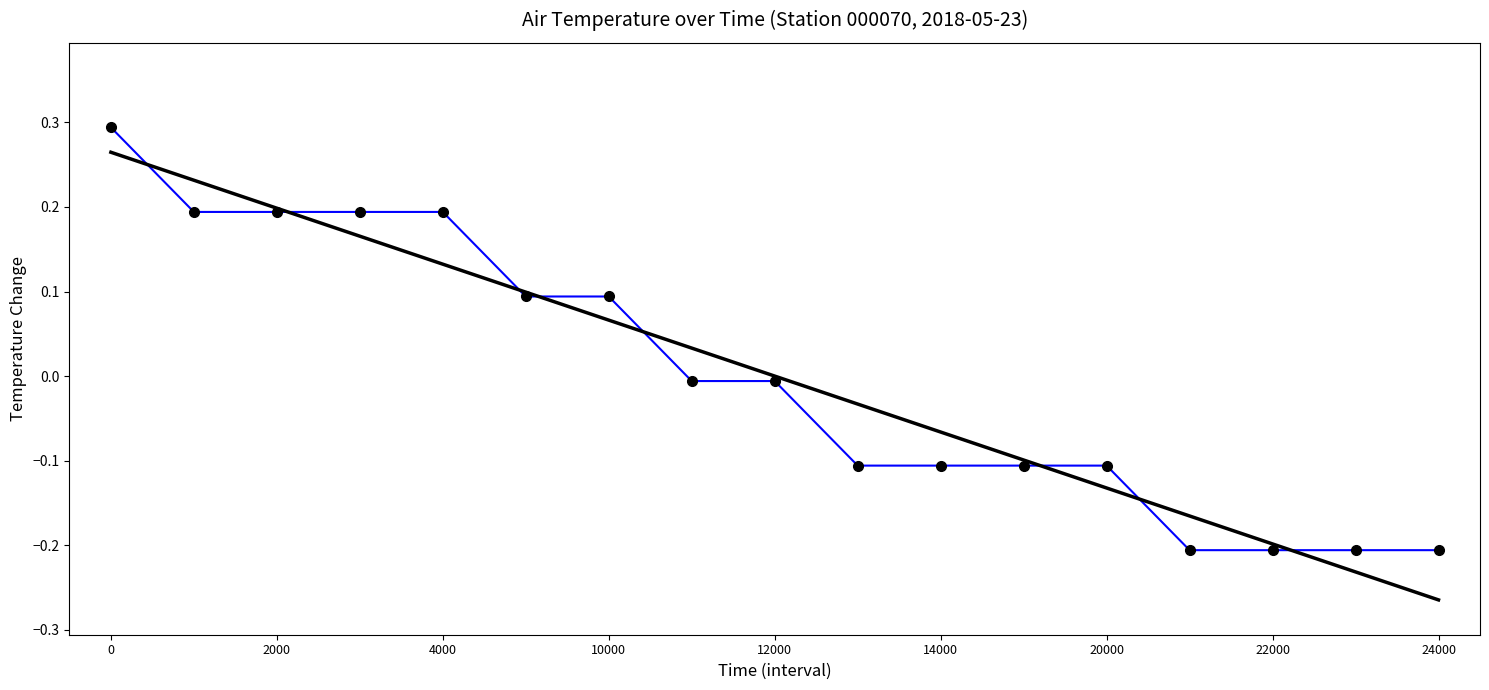

The value at 9 is -0.0. True or false?

False